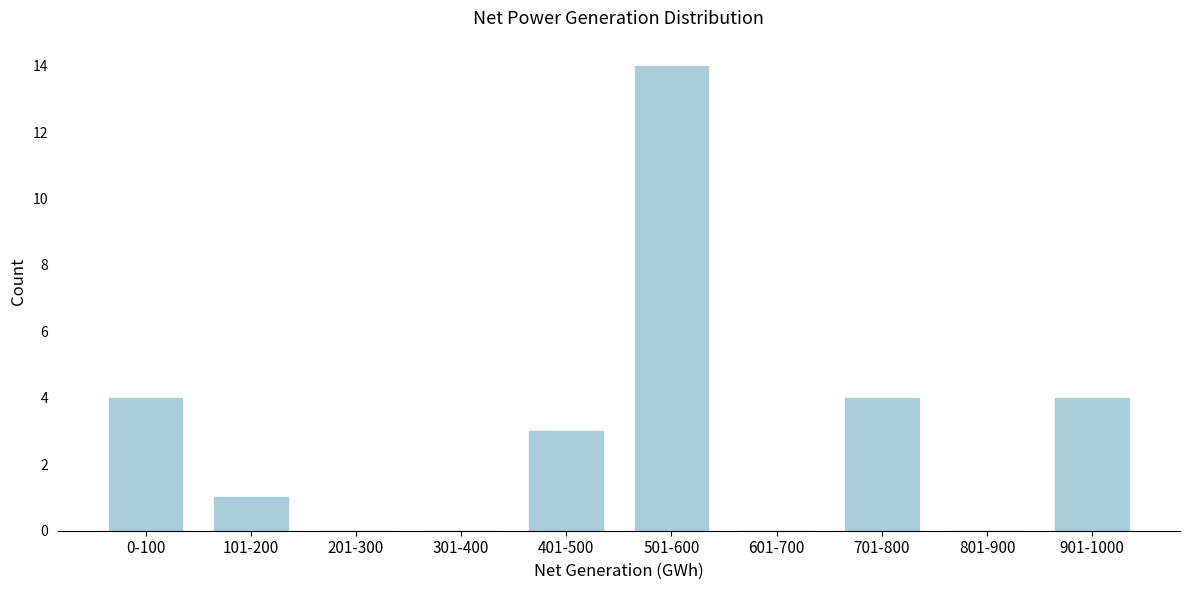

Reading left to right, transcribe all the data shown in this chart.

0-100=4	101-200=1	201-300=0	301-400=0	401-500=3	501-600=14	601-700=0	701-800=4	801-900=0	901-1000=4